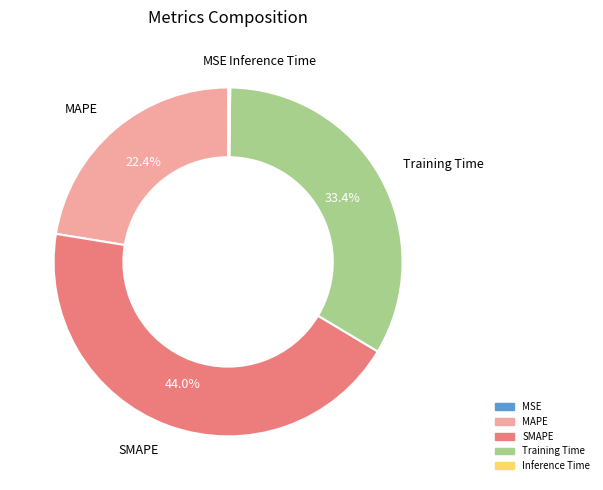

Is there a majority slice in this chart?

No